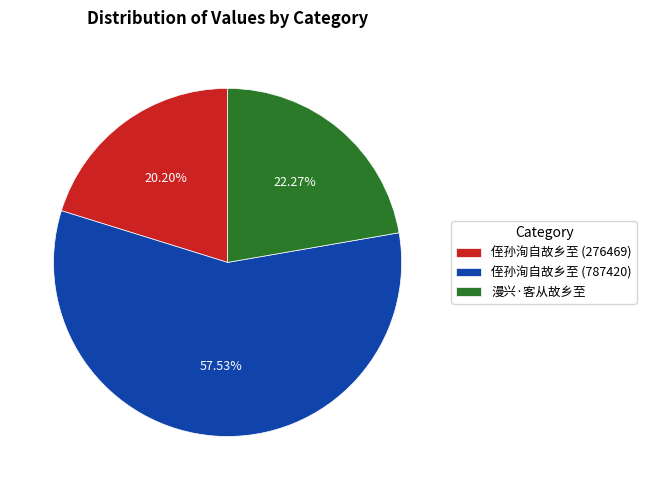

What portion of the pie excludes 侄孙洵自故乡至 (276469)?

79.8%